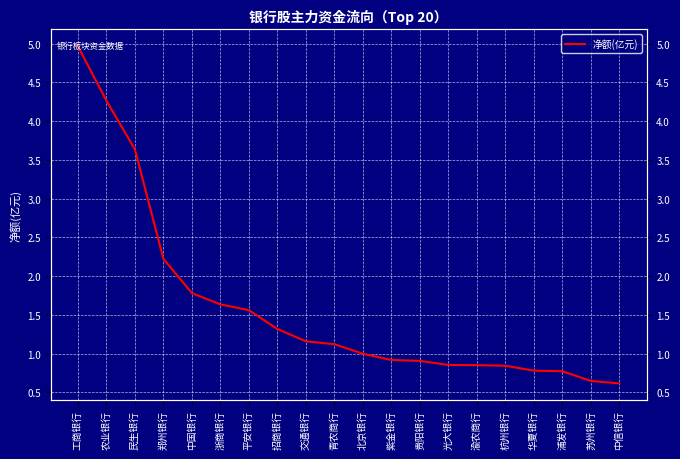

What is the difference between the values at 平安银行 and 青农商行?

0.4